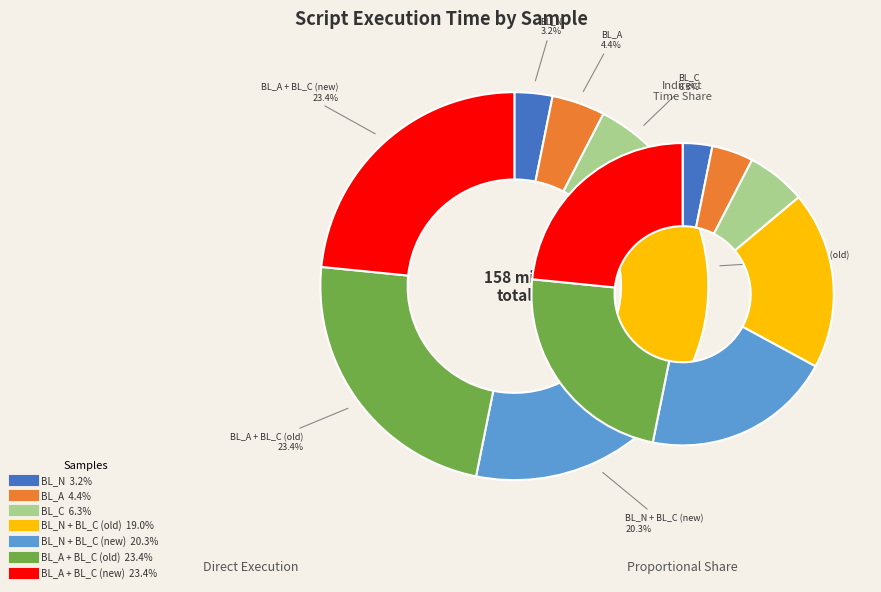

What percentage do BL_A and BL_A + BL_C (old) together represent?

27.8%